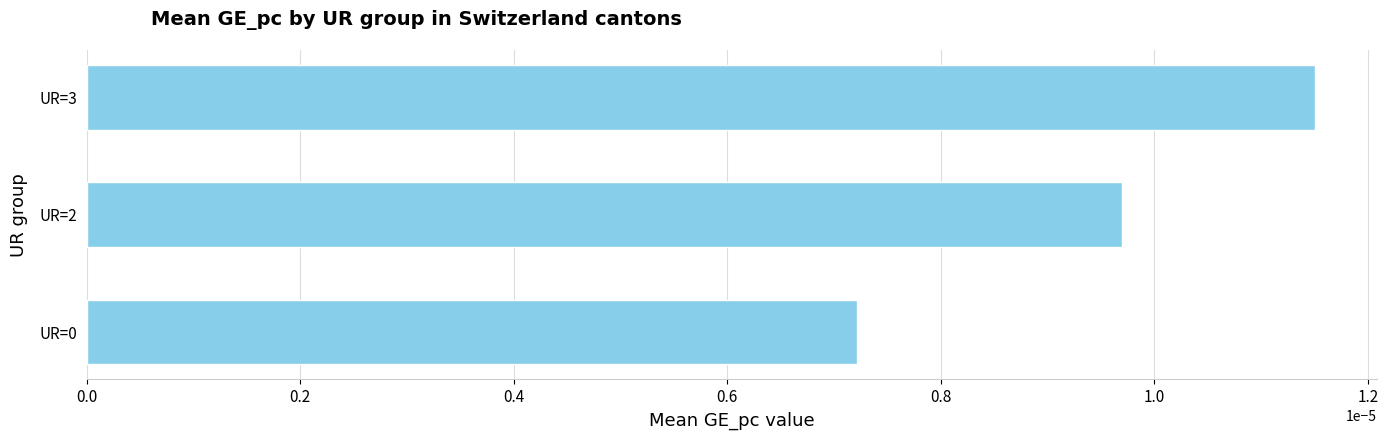

Which has a higher value, UR=3 or UR=0?

UR=3